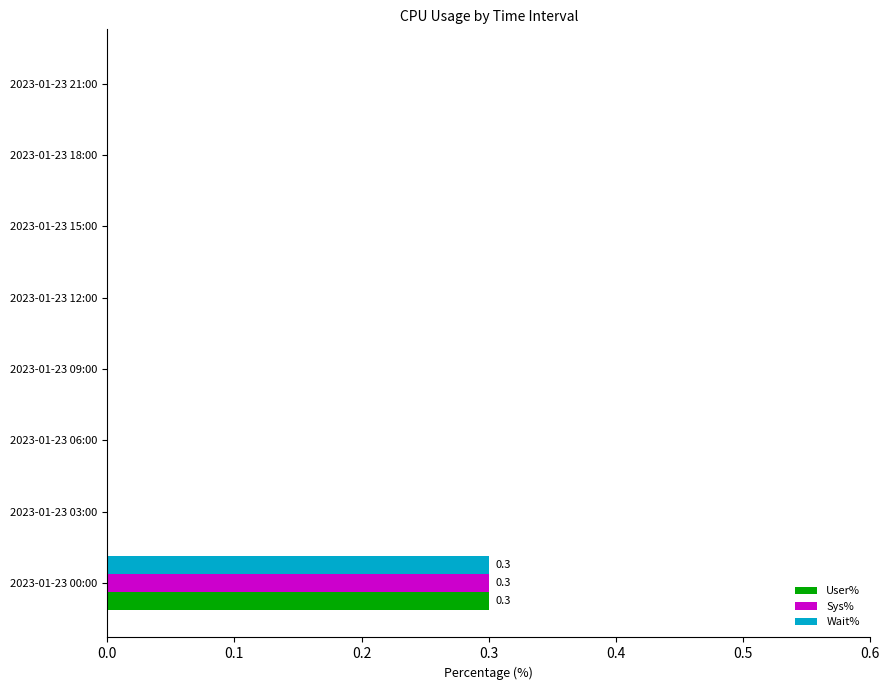

Which category has the highest value across all series?

2023-01-23 00:00